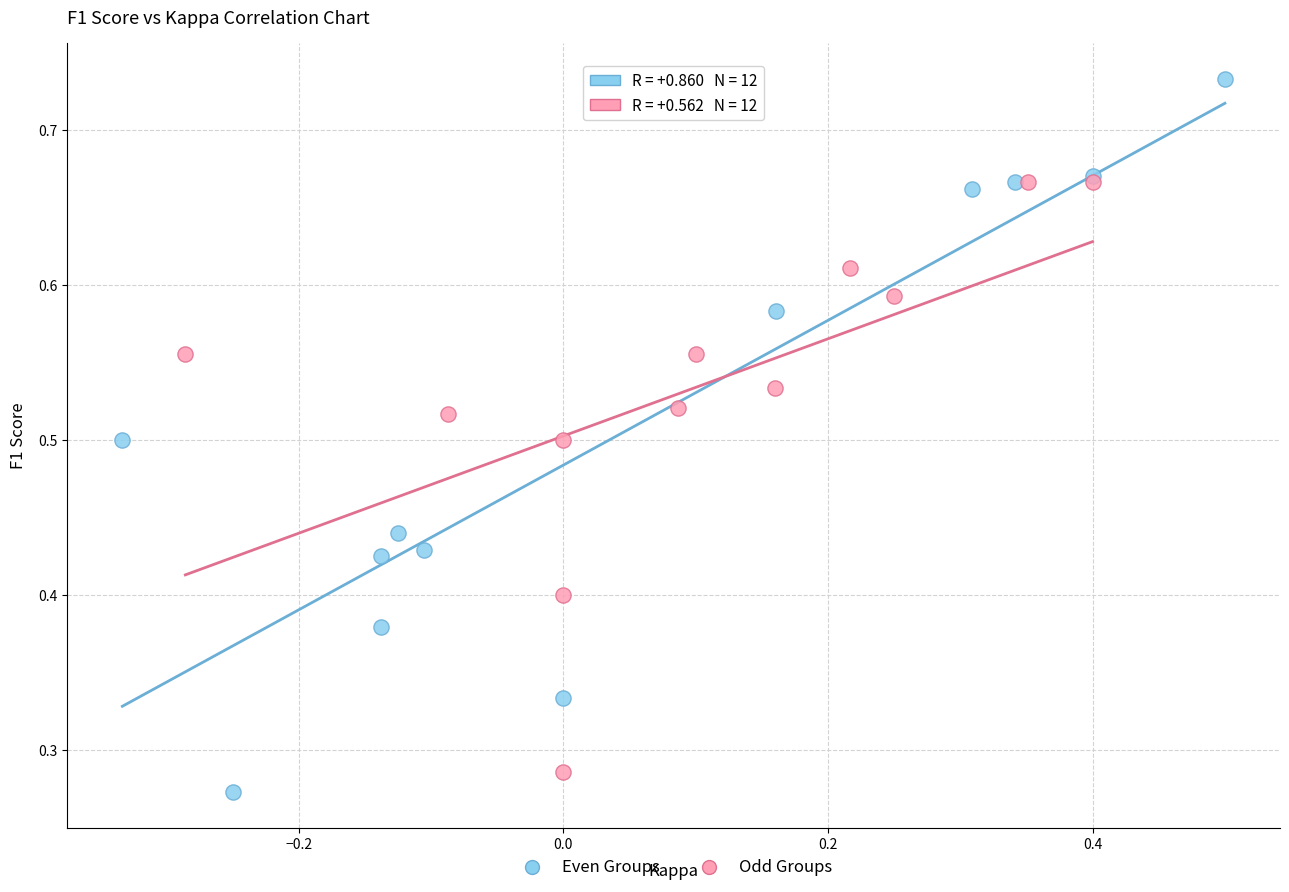

Which series reaches the minimum Y coordinate?

Even Groups